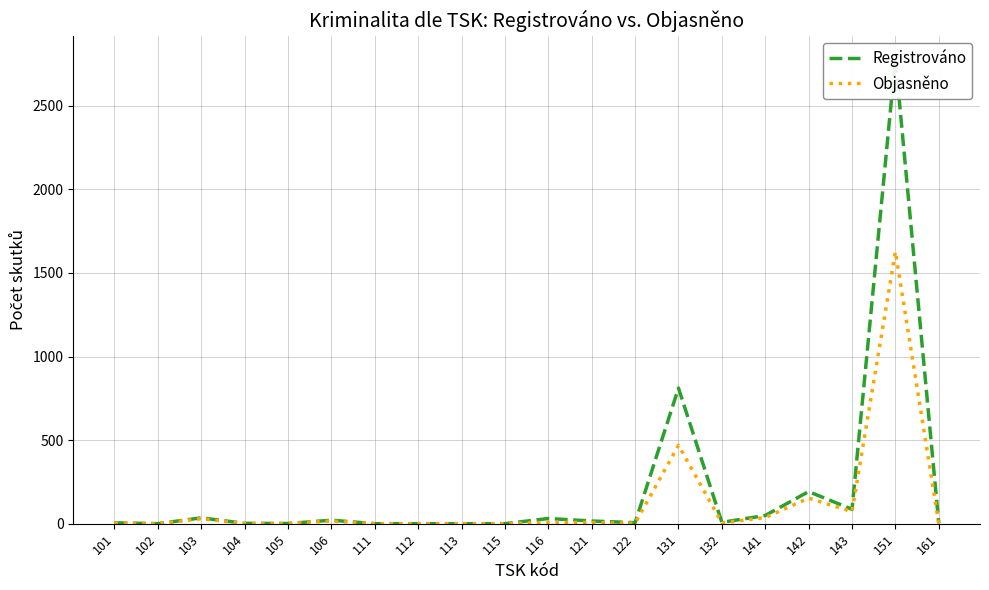

Between 103 and 104, which is larger?

103